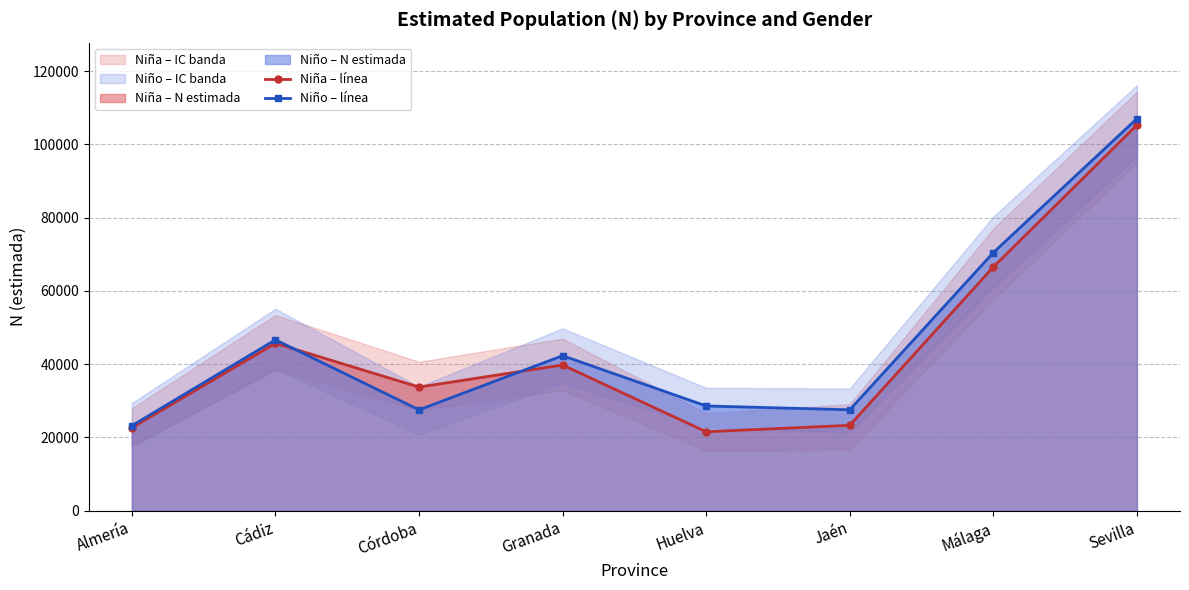

What is the sum of the Niño N (lím sup IC) values at Málaga and Córdoba?

98015